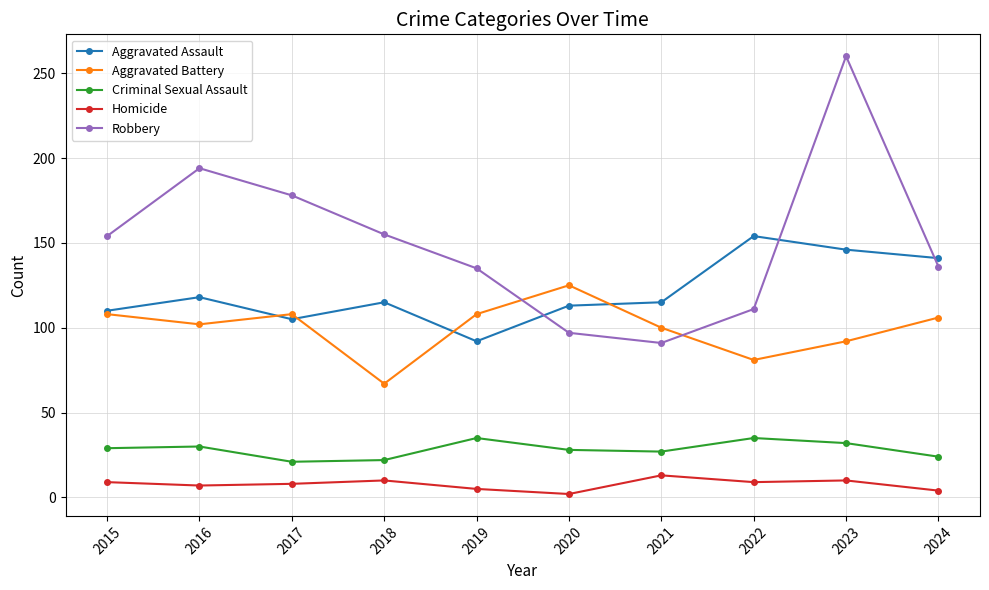

What is the greatest value displayed?

260